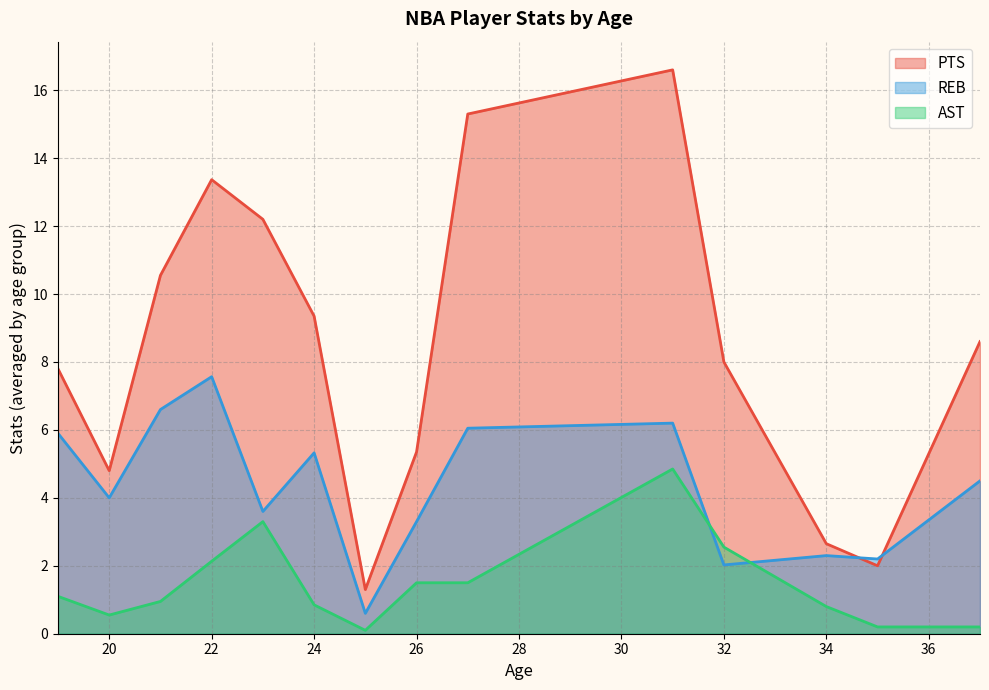

Which series has the largest total across all categories?

PTS